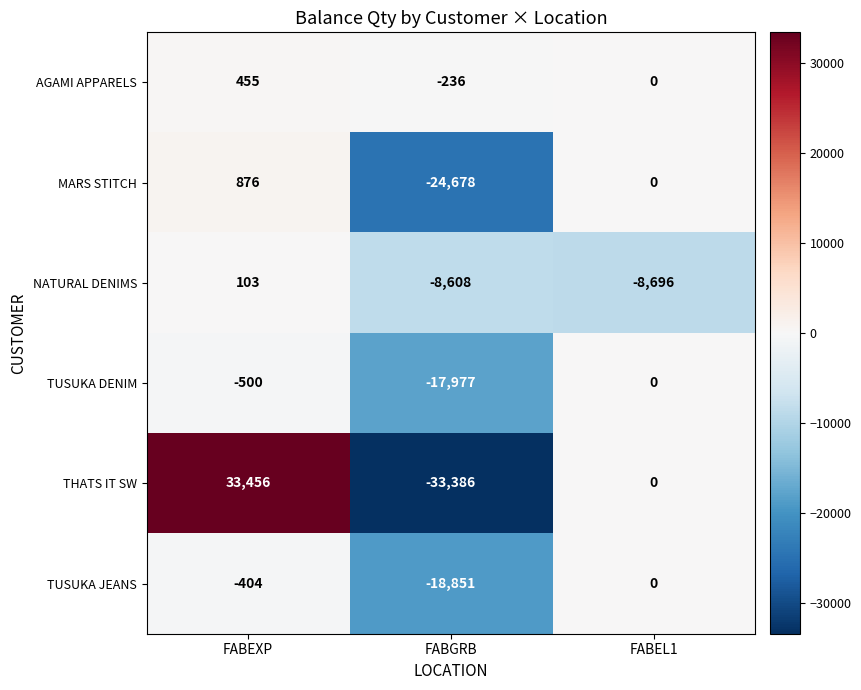

How many data points does each series have?

3